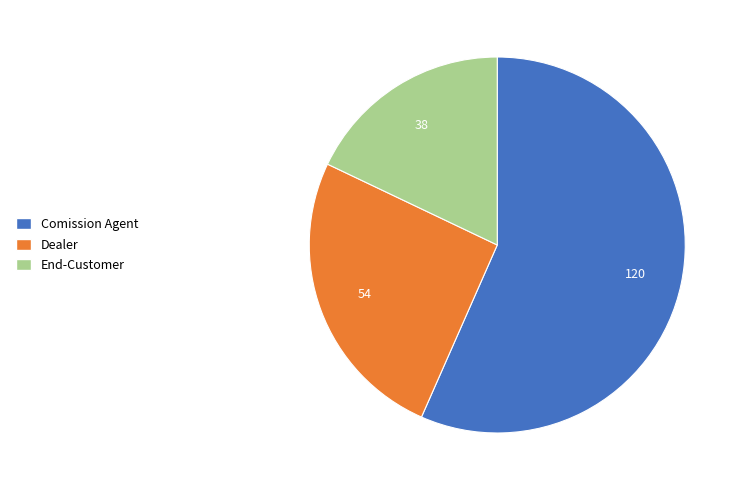

Which category has the smallest portion of the pie?

End-Customer